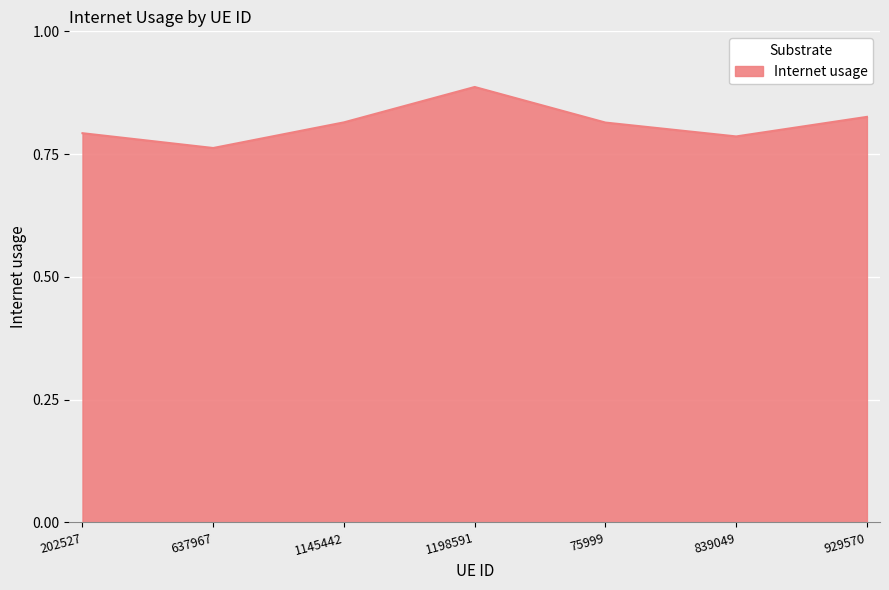

What position from the right is 1145442?

5